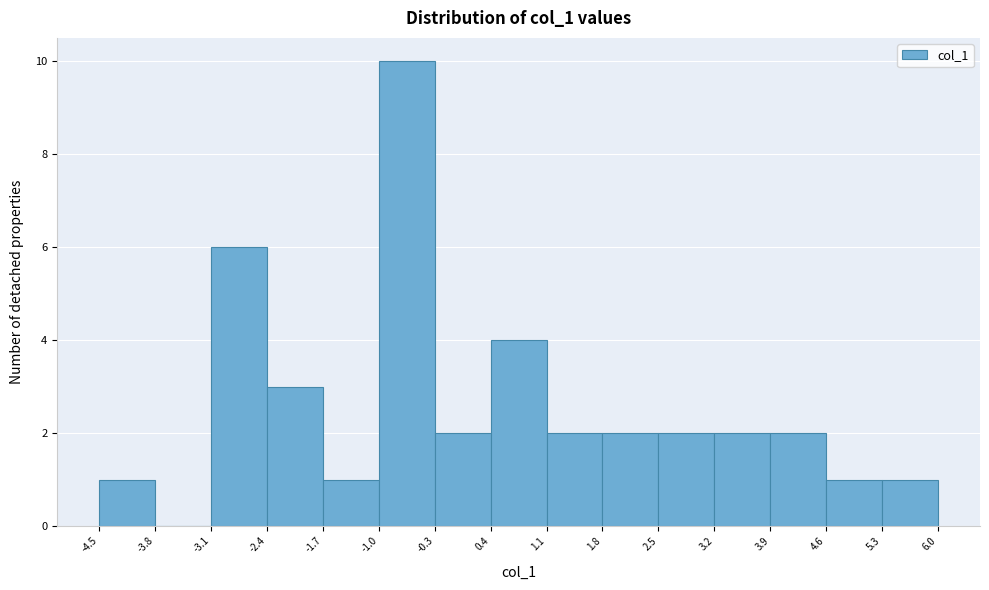

Over which range of the x-axis is the bar tallest?

-1.0 to -0.3